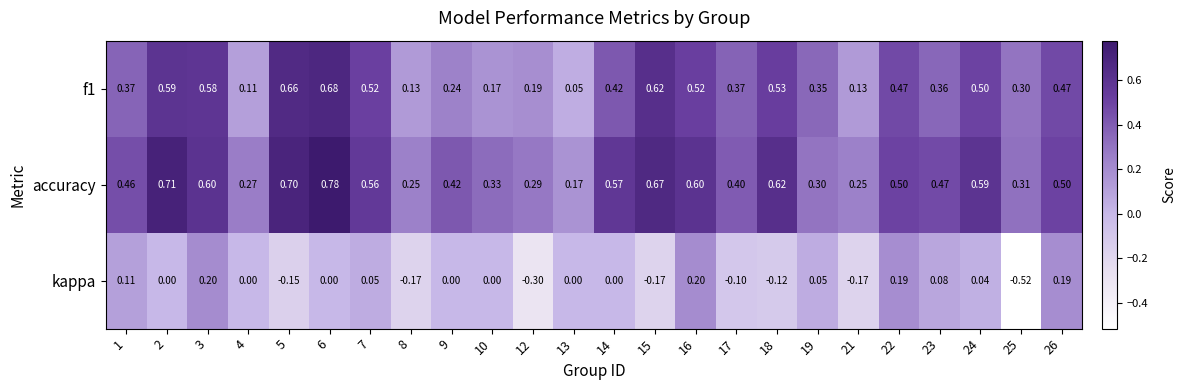

Which series has the largest total across all categories?

accuracy